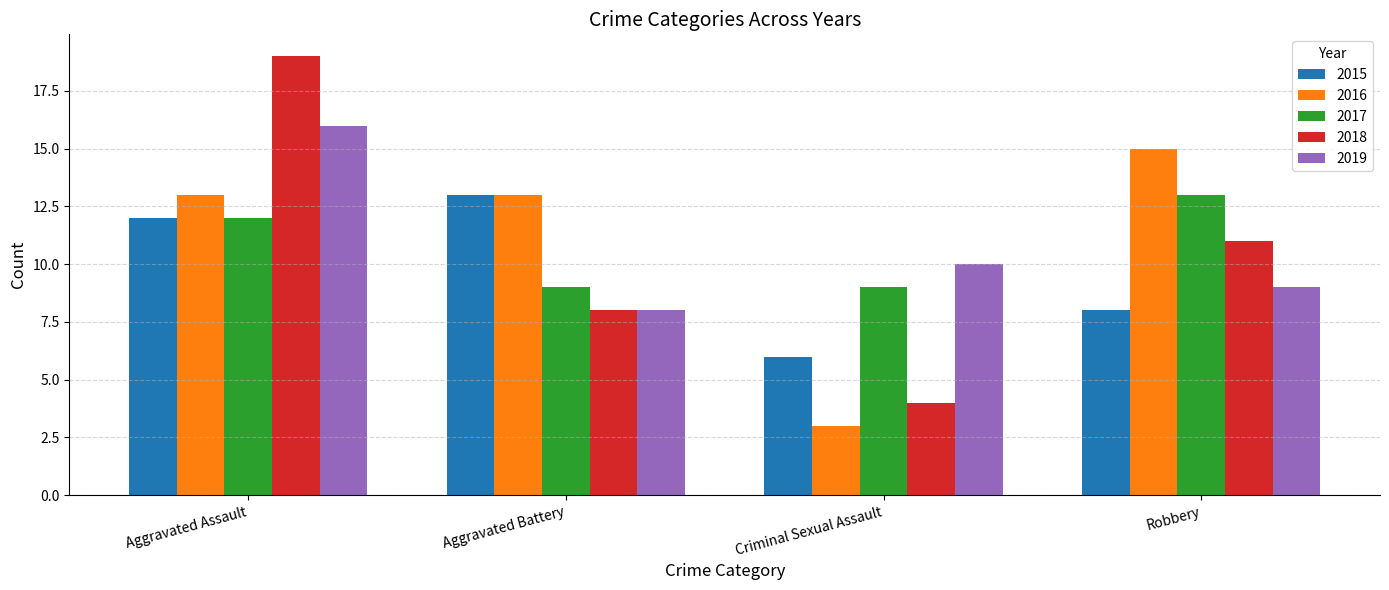

How many values in the 2019 series are below 10?

2